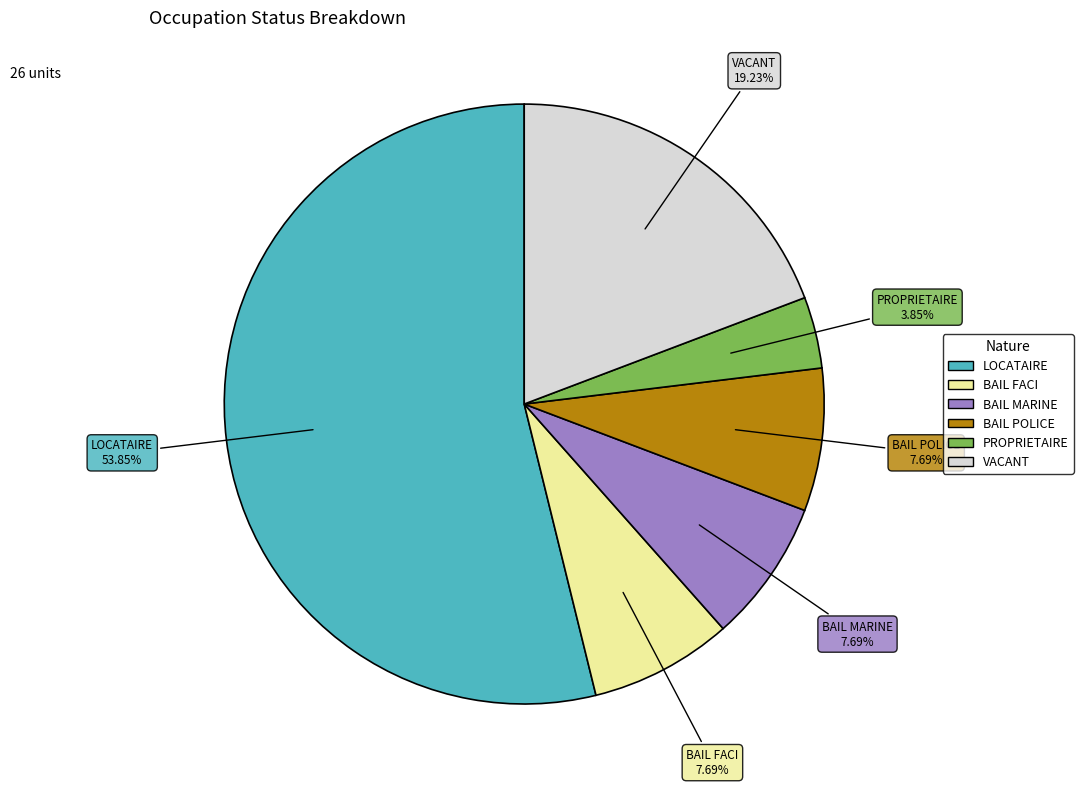

What is the ratio of the value at VACANT to the value at BAIL MARINE?

2.5